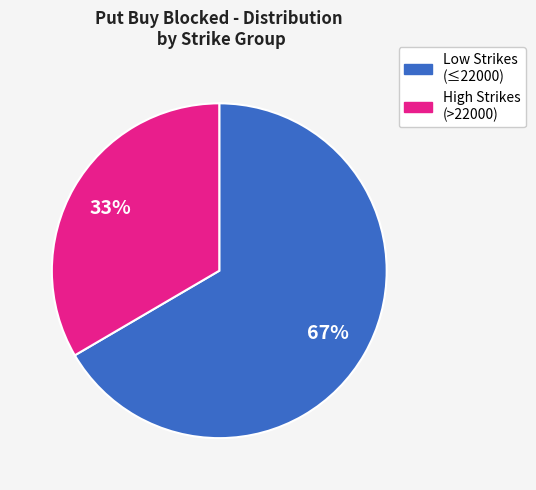

To the nearest percent, what is the average slice percentage?

50%